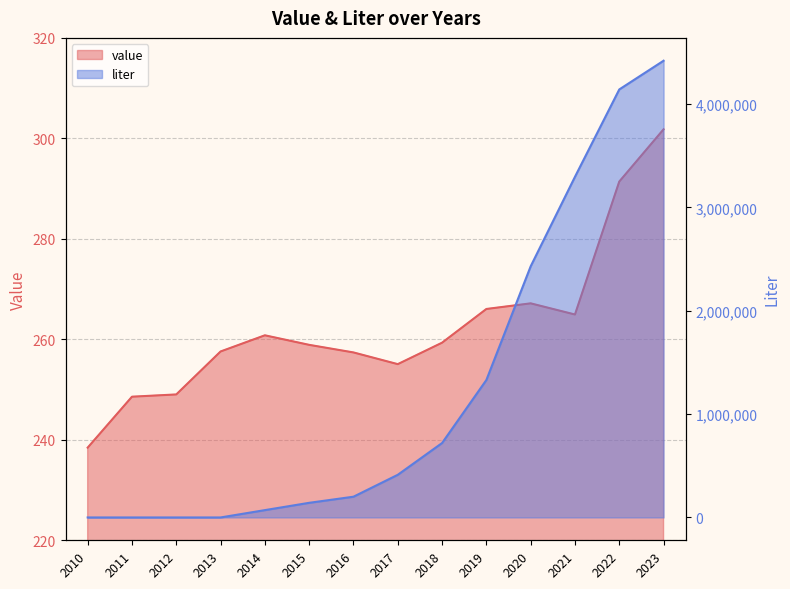

True or false: liter and value cross at least once.

True